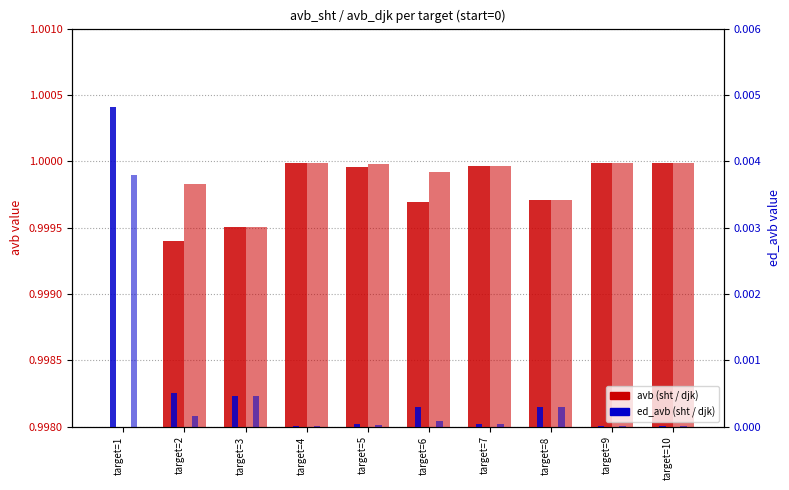

Reading right to left, transcribe all the data shown in this chart.

avb_sht: 1.0	1.0	1.0	1.0	1.0	1.0	1.0	1.0	1.0	1.0
avb_djk: 1.0	1.0	1.0	1.0	1.0	1.0	1.0	1.0	1.0	1.0
ed_avb_sht: 0.0	0.0	0.0	0.0	0.0	0.0	0.0	0.0	0.0	0.0
ed_avb_djk: 0.0	0.0	0.0	0.0	0.0	0.0	0.0	0.0	0.0	0.0